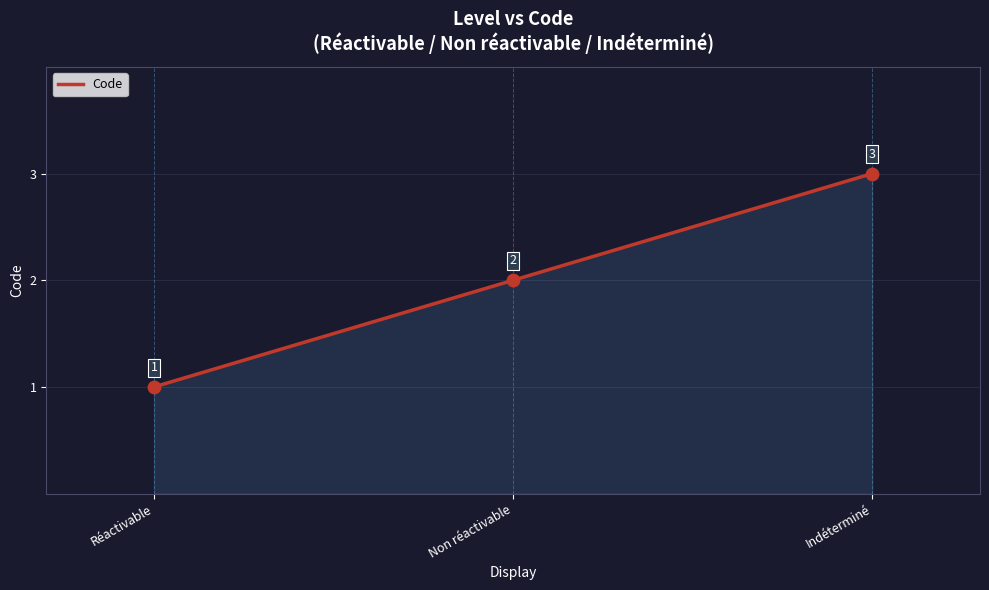

What is the change in value from Non réactivable to Indéterminé?

+1